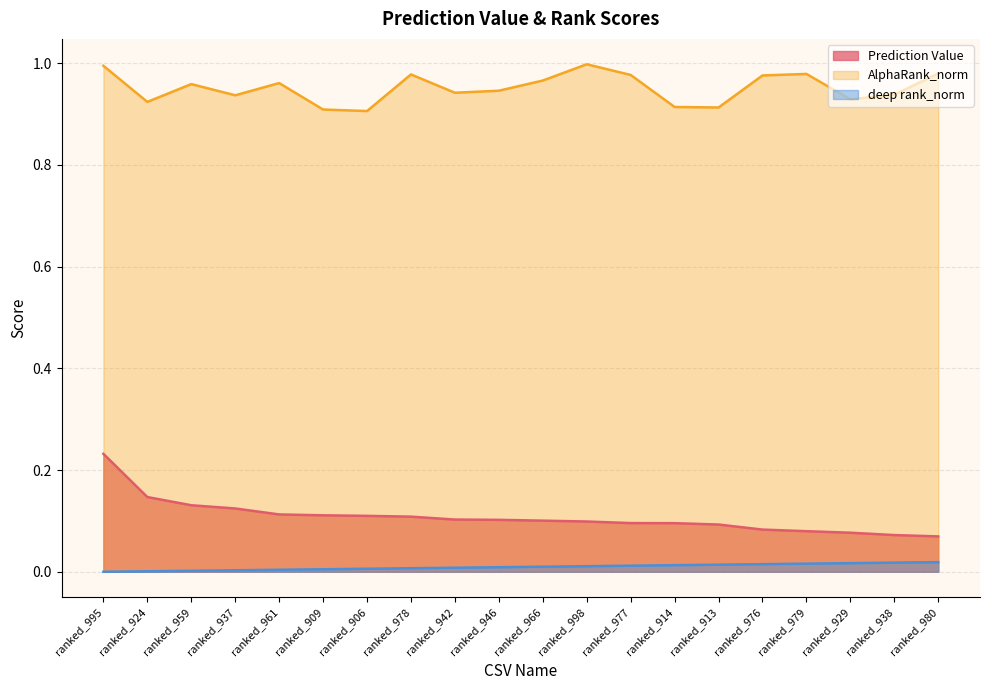

What is the label of the 11th point from the left?

ranked_966